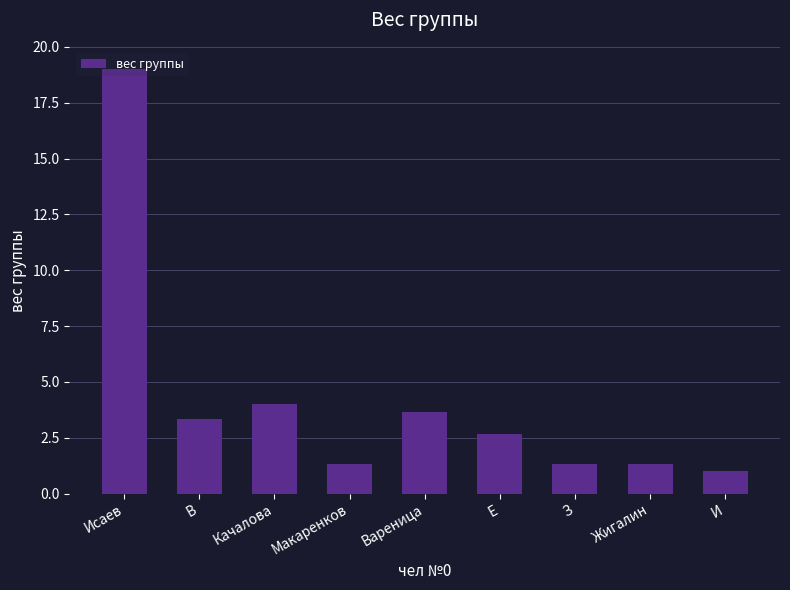

Which category has the lowest value across all series?

И